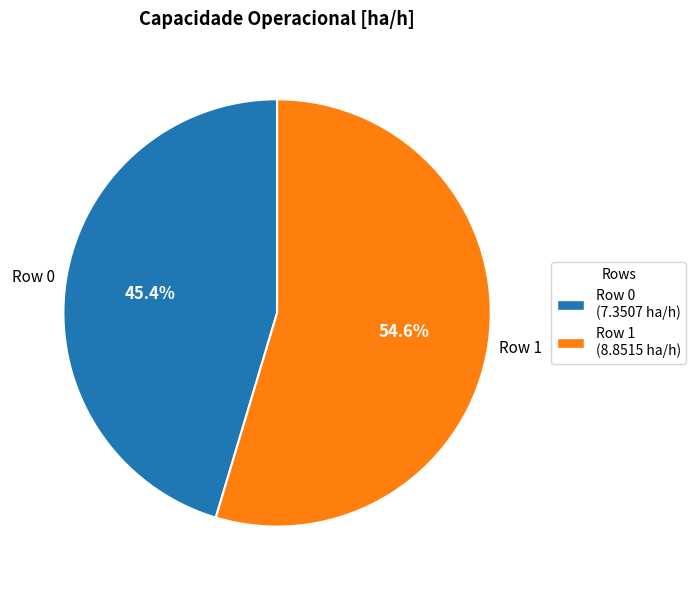

Do Row 1 (8.8515 ha/h) and Row 0 (7.3507 ha/h) together represent more than half of the pie?

Yes